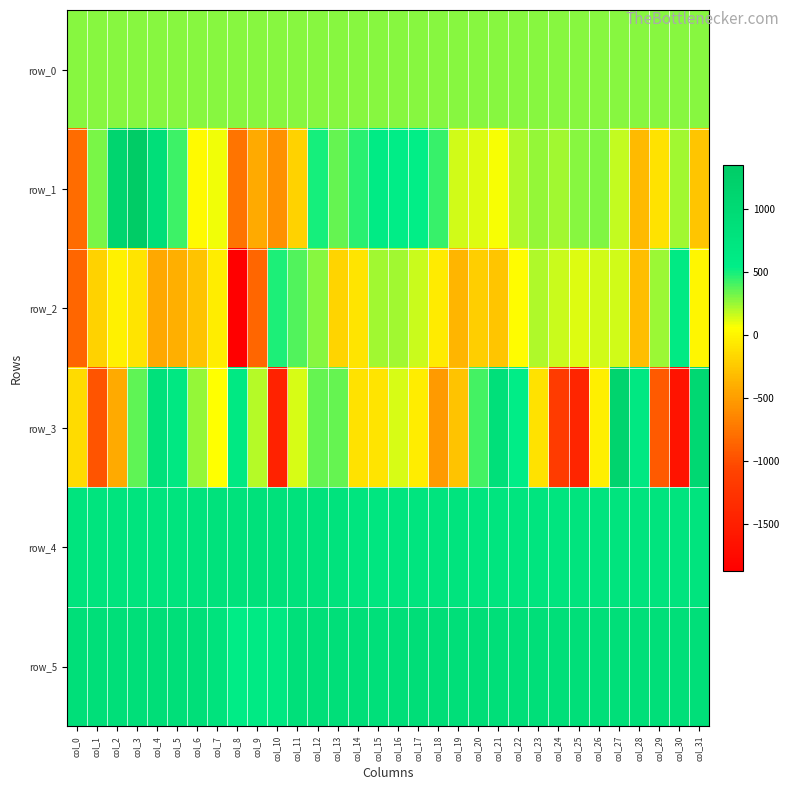

What is the sum of all row_3 values?

-640.0